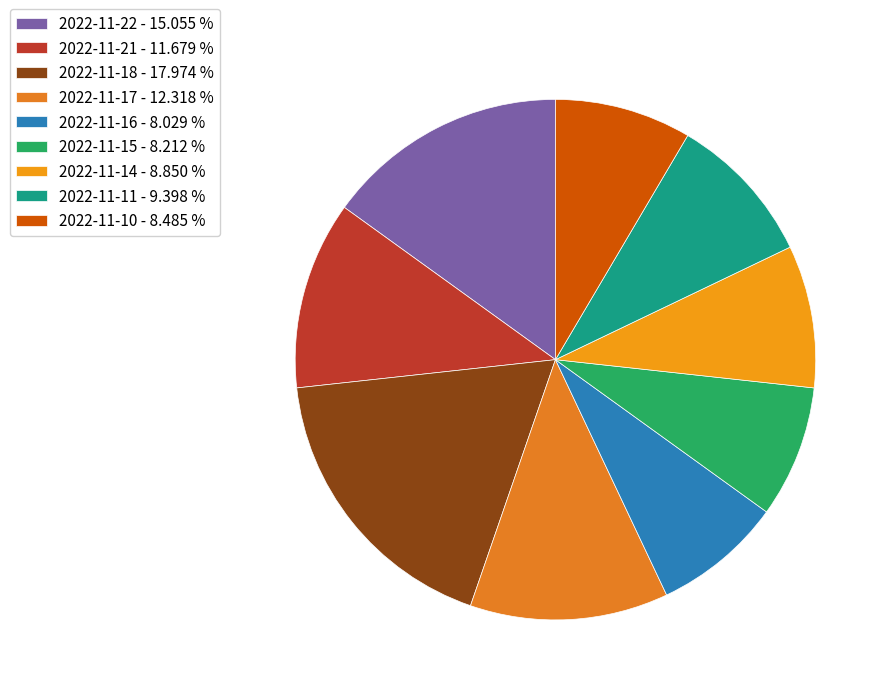

Which slice is the smallest?

2022-11-16